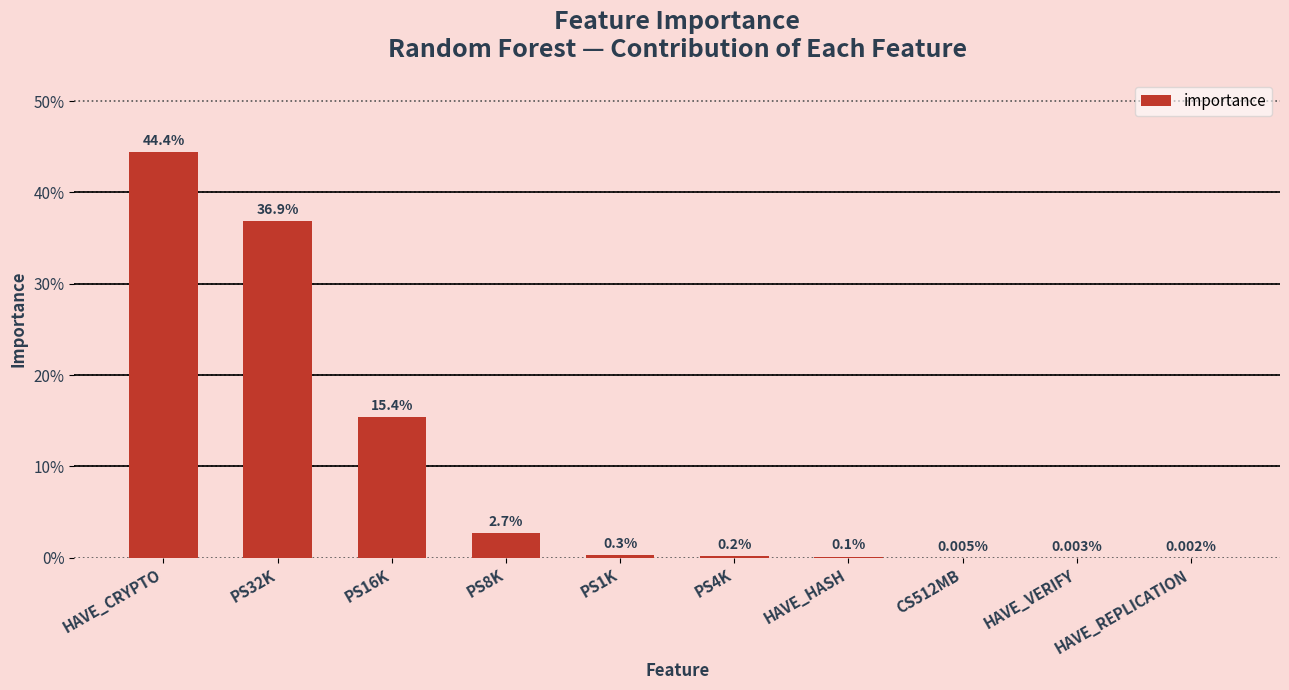

Are the bars horizontal?

No